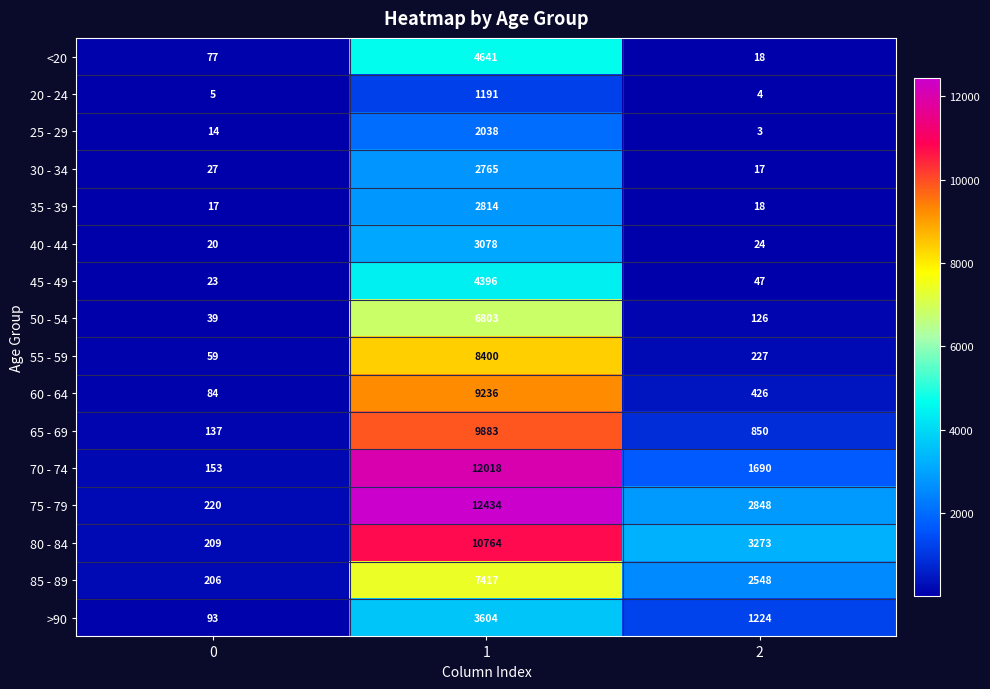

The value of >90 at 0 is 93. True or false?

True